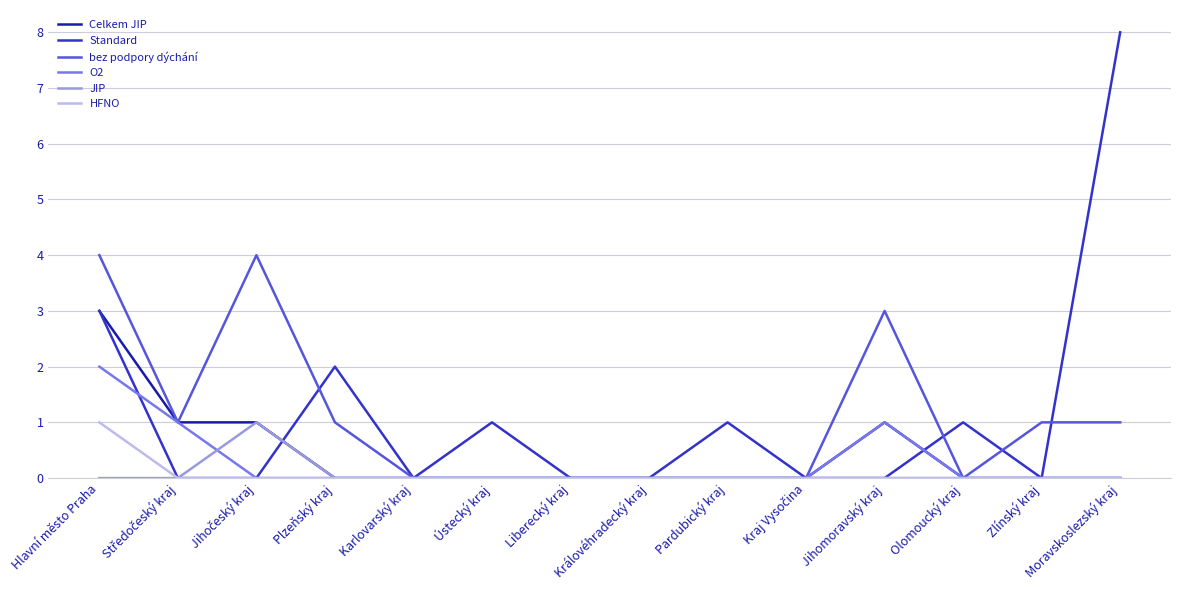

At which category is the sum across all series the highest?

Hlavní město Praha